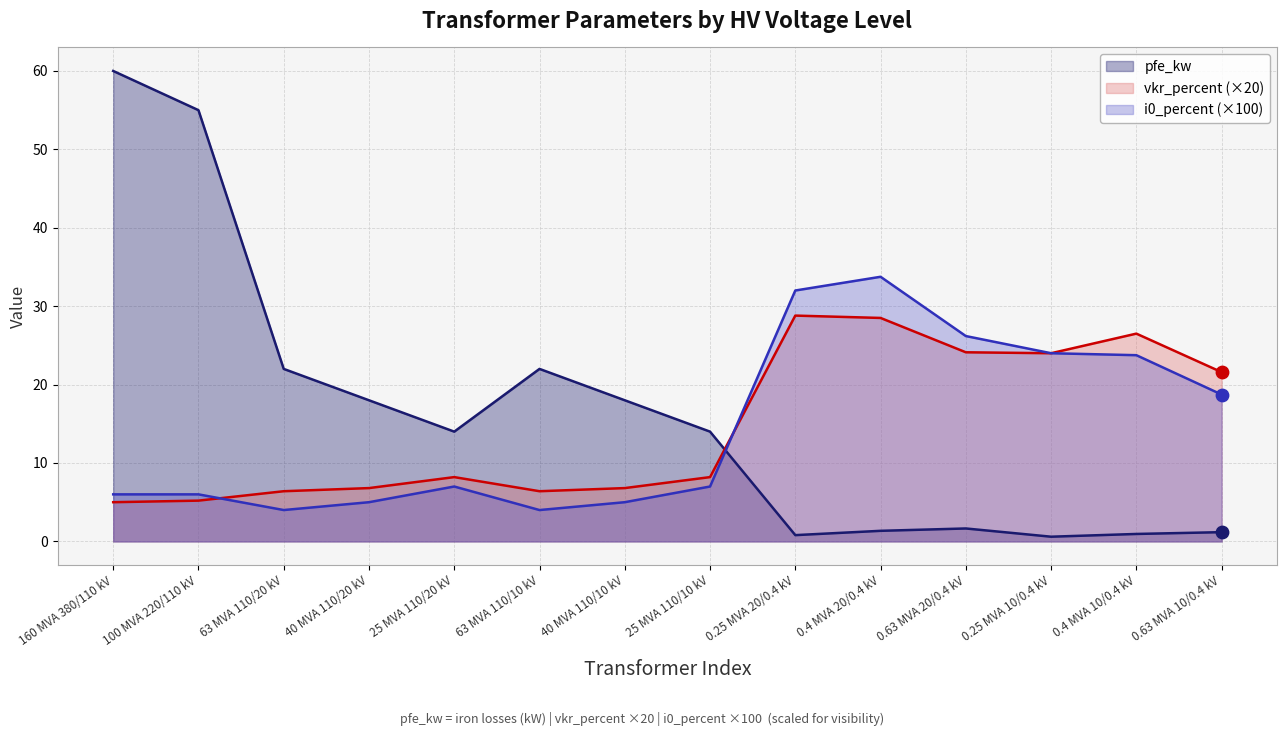

At which category is the sum across all series the highest?

160 MVA 380/110 kV